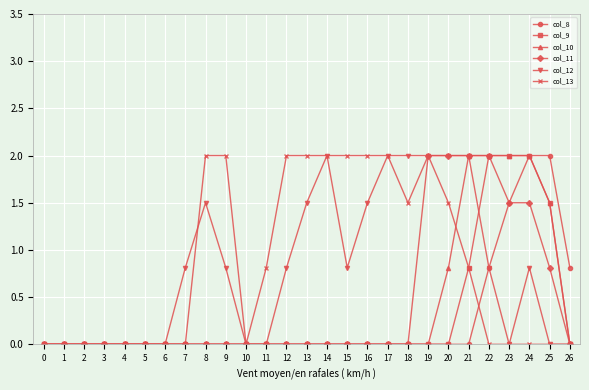

After their last crossing, which series has the higher values: col_13 or col_8?

col_8